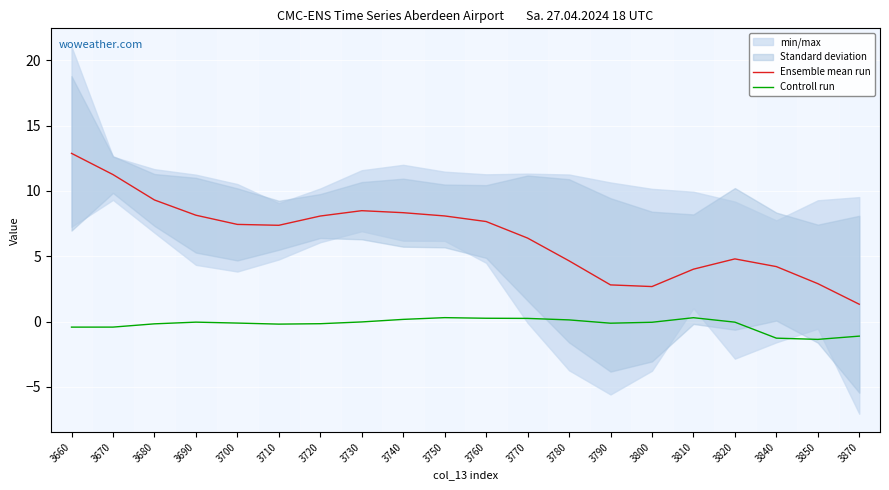

Rank the series by their maximum value, from lowest to highest.

Controll run, Ensemble mean run